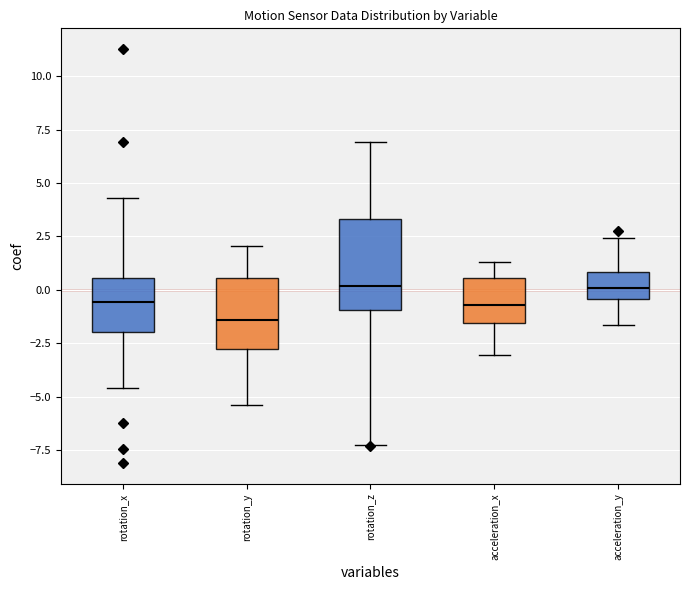

Comparing the boxes themselves (not the whiskers), which one is the tallest?

rotation_z